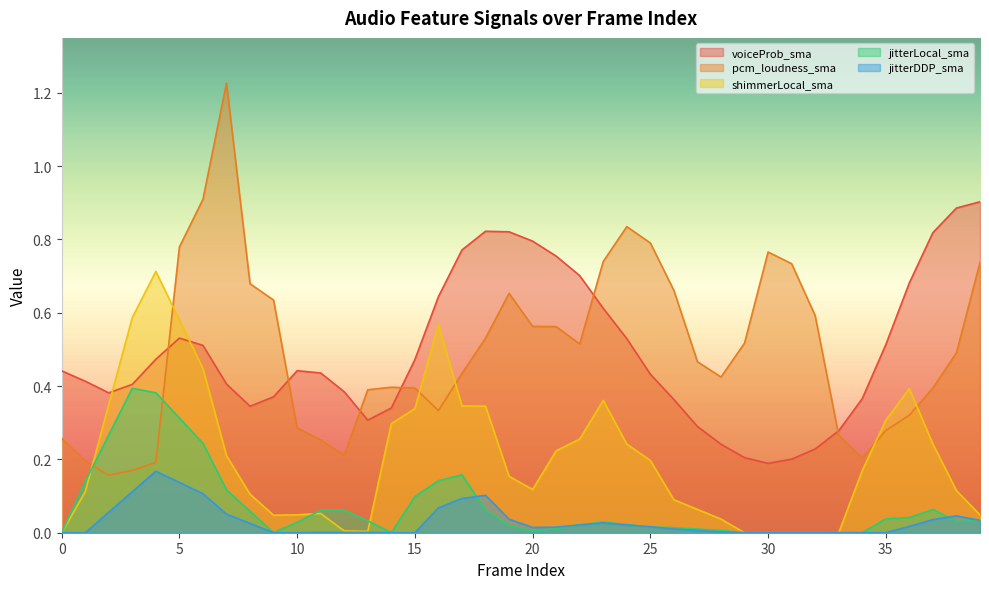

Reading left to right, what are all the values shown in this chart?

voiceProb_sma: 0.4	0.4	0.4	0.4	0.5	0.5	0.5	0.4	0.3	0.4	0.4	0.4	0.4	0.3	0.3	0.5	0.6	0.8	0.8	0.8	0.8	0.8	0.7	0.6	0.5	0.4	0.4	0.3	0.2	0.2	0.2	0.2	0.2	0.3	0.4	0.5	0.7	0.8	0.9	0.9
pcm_loudness_sma: 0.3	0.2	0.2	0.2	0.2	0.8	0.9	1.2	0.7	0.6	0.3	0.3	0.2	0.4	0.4	0.4	0.3	0.4	0.5	0.7	0.6	0.6	0.5	0.7	0.8	0.8	0.7	0.5	0.4	0.5	0.8	0.7	0.6	0.3	0.2	0.3	0.3	0.4	0.5	0.7
shimmerLocal_sma: 0.0	0.1	0.3	0.6	0.7	0.6	0.4	0.2	0.1	0.0	0.0	0.1	0.0	0.0	0.3	0.3	0.6	0.3	0.3	0.2	0.1	0.2	0.3	0.4	0.2	0.2	0.1	0.1	0.0	0.0	0.0	0.0	0.0	0.0	0.2	0.3	0.4	0.2	0.1	0.0
jitterLocal_sma: 0.0	0.1	0.3	0.4	0.4	0.3	0.2	0.1	0.1	0.0	0.0	0.1	0.1	0.0	0.0	0.1	0.1	0.2	0.1	0.0	0.0	0.0	0.0	0.0	0.0	0.0	0.0	0.0	0.0	0.0	0.0	0.0	0.0	0.0	0.0	0.0	0.0	0.1	0.0	0.0
jitterDDP_sma: 0.0	0.0	0.1	0.1	0.2	0.1	0.1	0.1	0.0	0.0	0.0	0.0	0.0	0.0	0.0	0.0	0.1	0.1	0.1	0.0	0.0	0.0	0.0	0.0	0.0	0.0	0.0	0.0	0.0	0.0	0.0	0.0	0.0	0.0	0.0	0.0	0.0	0.0	0.0	0.0